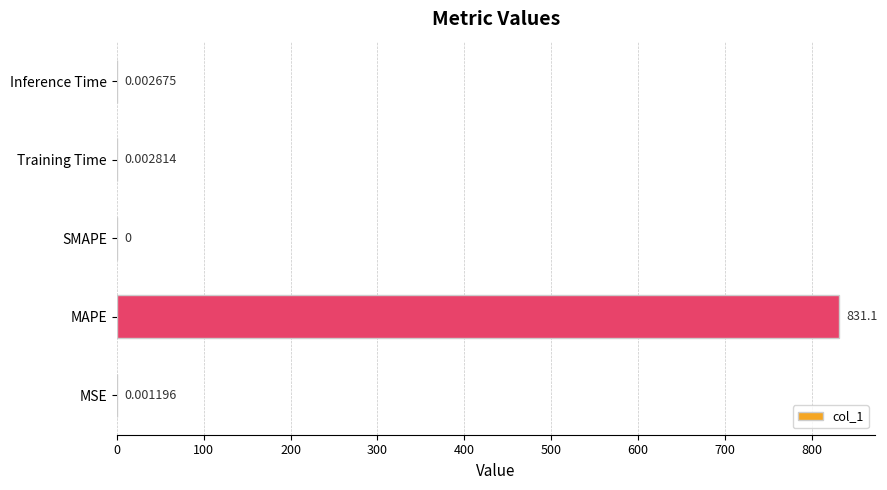

Between MSE and MAPE, which is larger?

MAPE